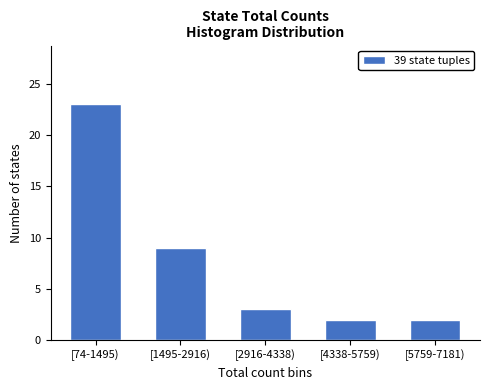

Reading left to right, extract all data points from this chart.

23	9	3	2	2